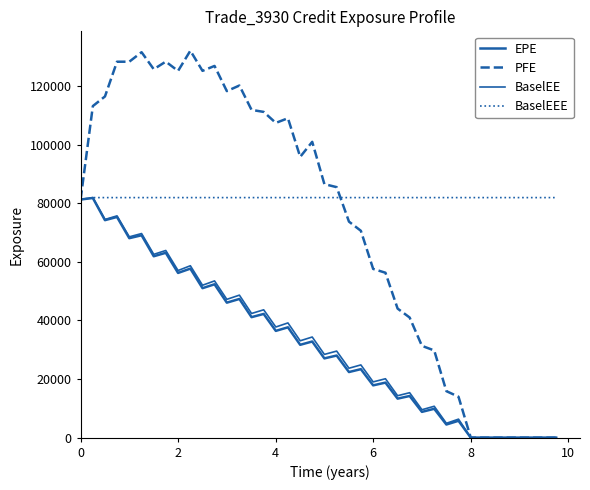

How many lines are shown in the chart?

4